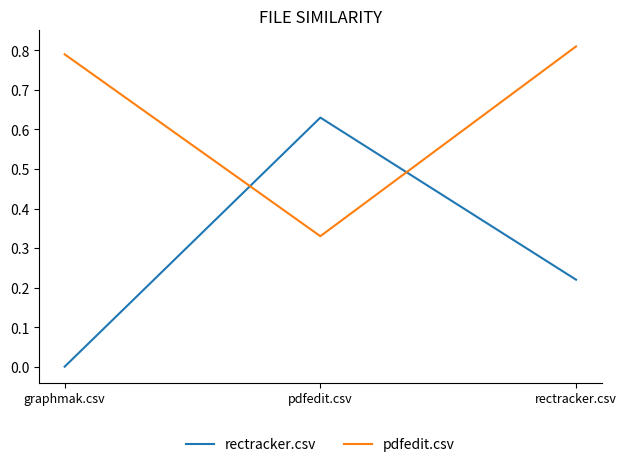

True or false: rectracker.csv has a value of 0.0 at graphmak.csv.

True